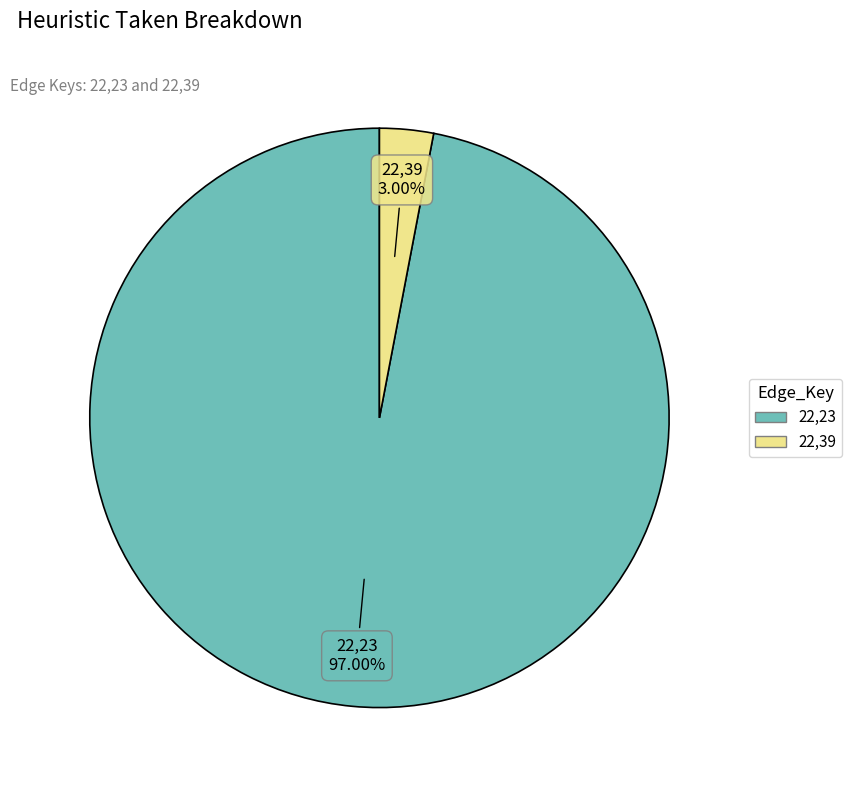

What percentage do 22,23 and 22,39 together represent?

100.0%